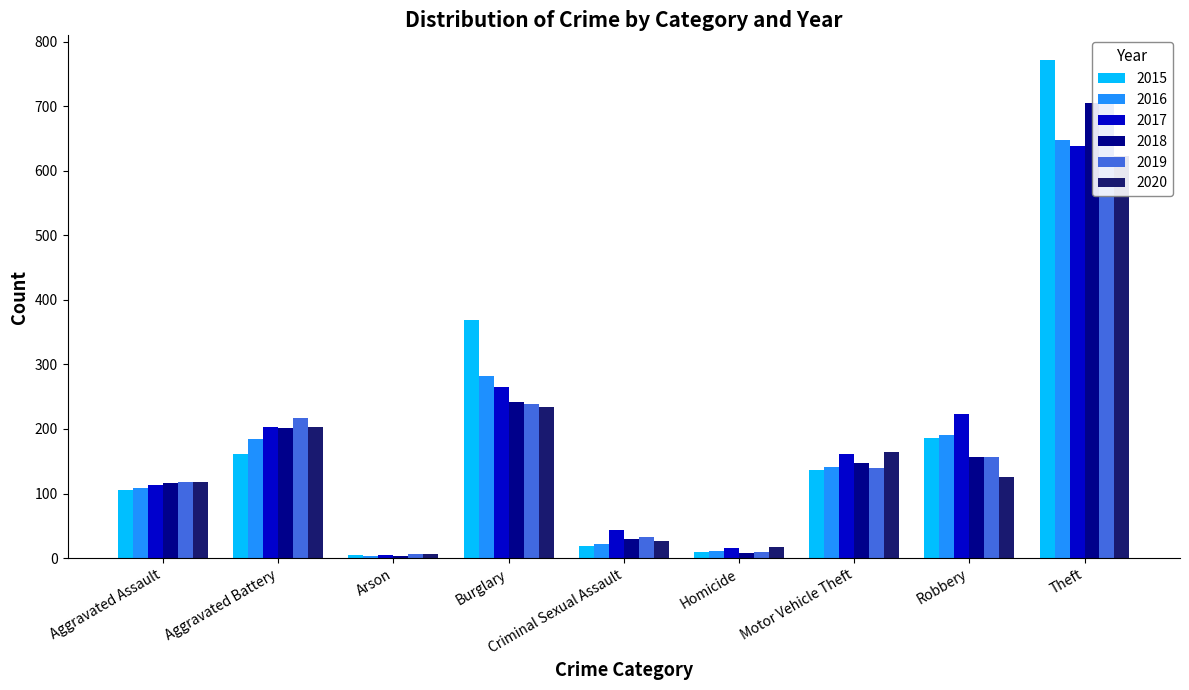

What is the label of the 9th bar from the left?

Theft